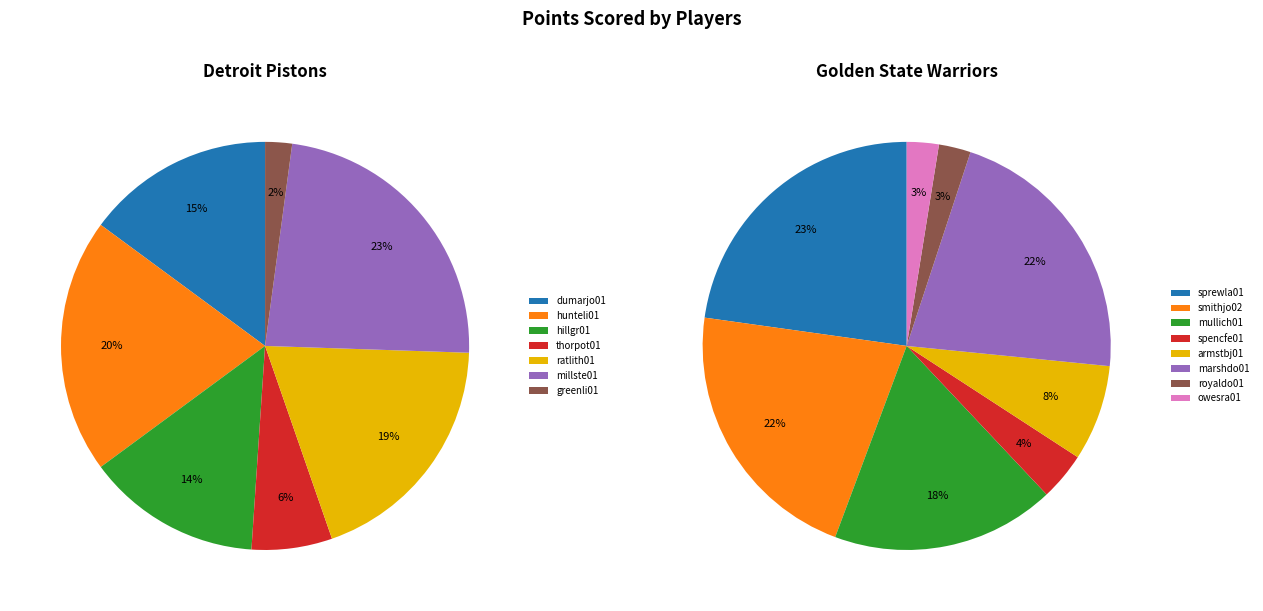

Is hillgr01 the majority of the pie?

No